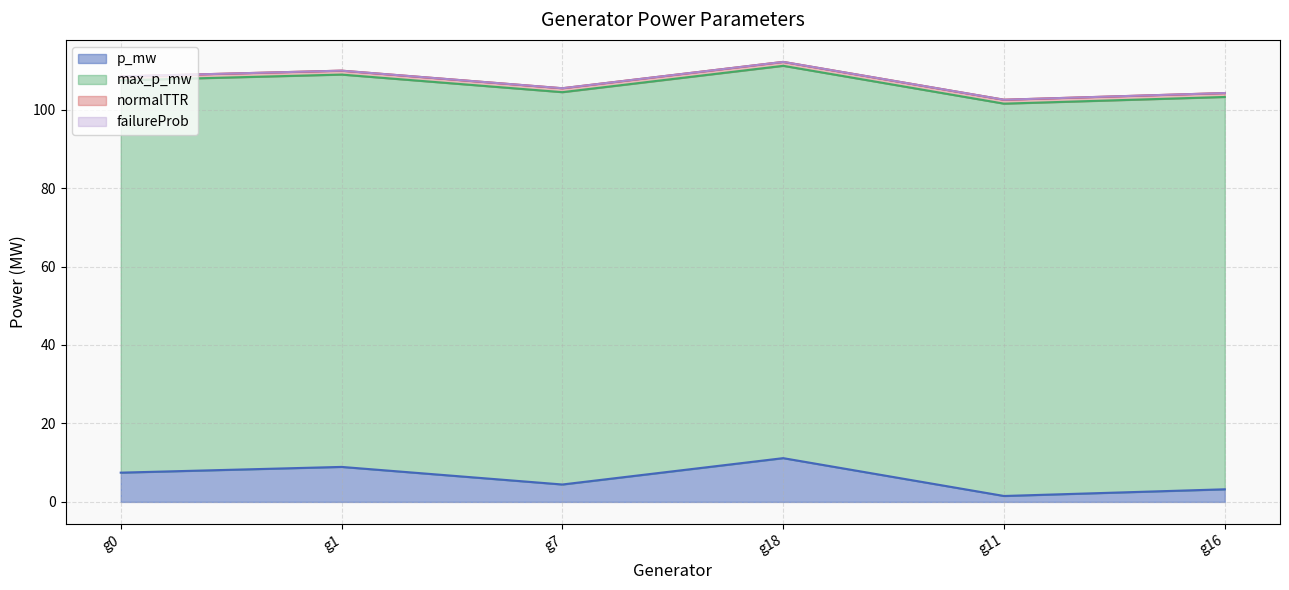

At which category is the sum across all series the highest?

g18